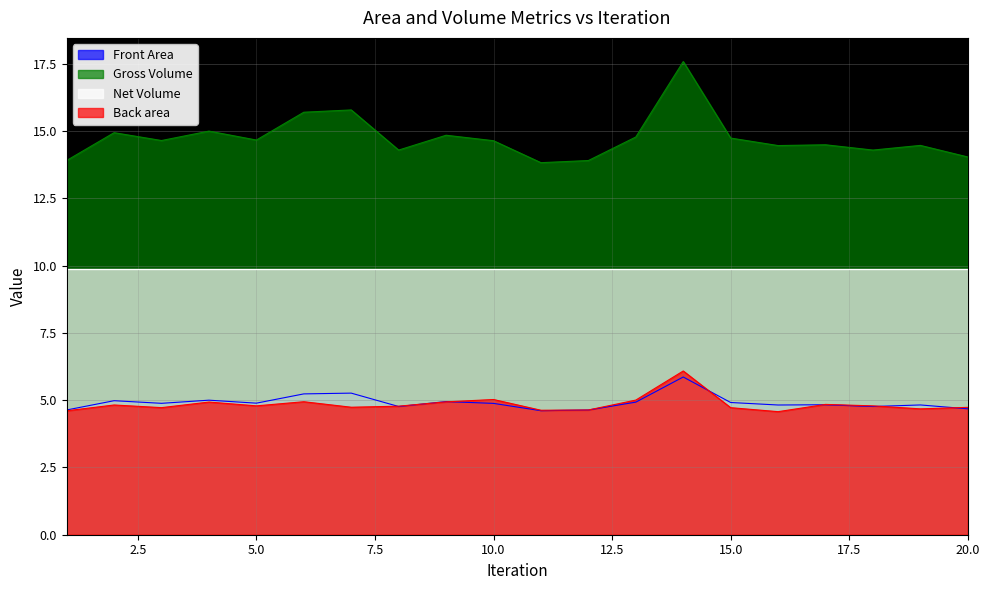

Which series has the largest total across all categories?

Gross Volume